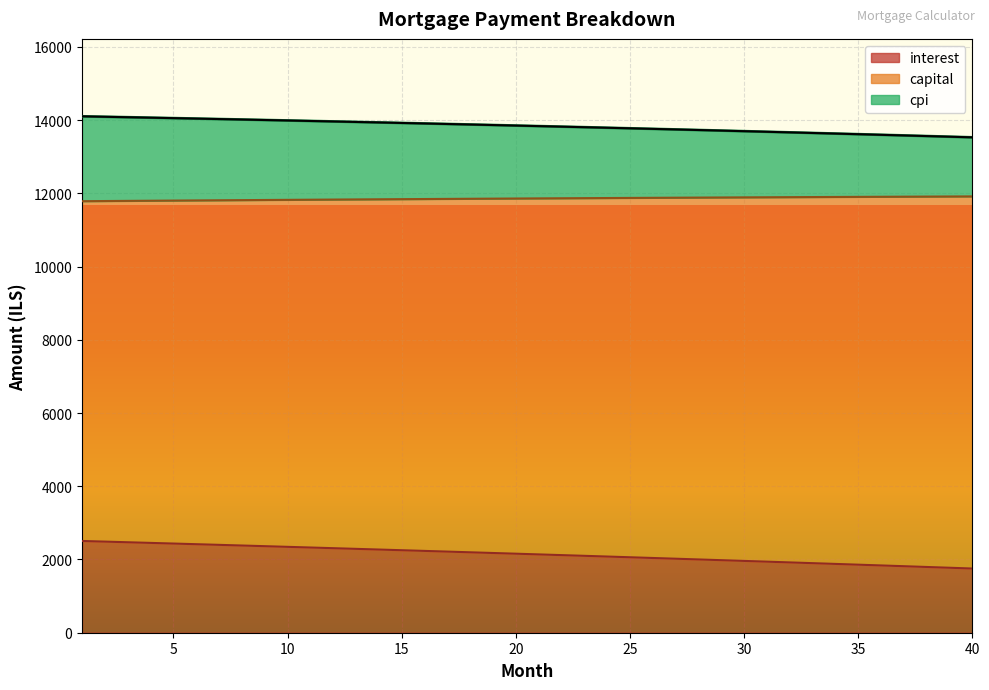

At 29, list the series in order from largest to smallest.

capital, cpi, interest